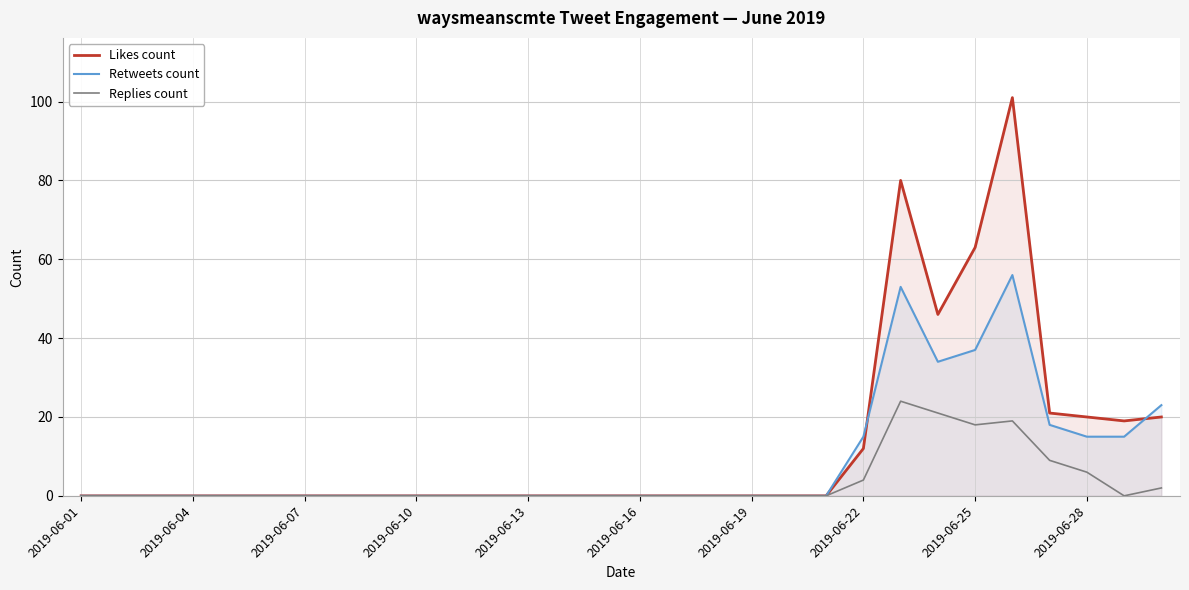

True or false: Replies count and Retweets count cross at least once.

False